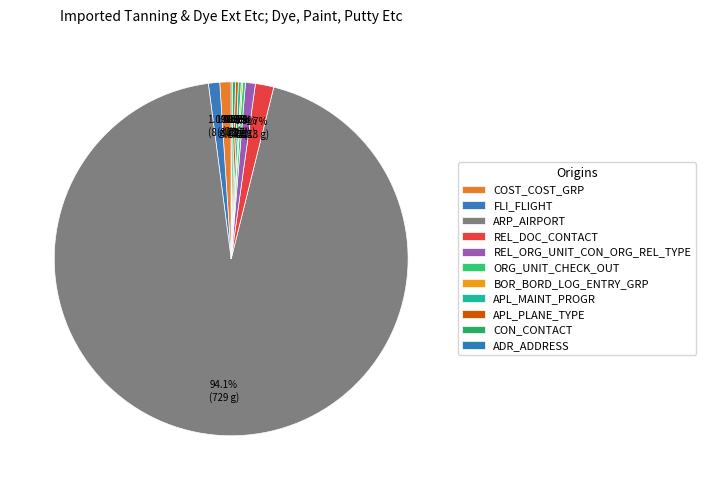

How many slices are in this pie chart?

11